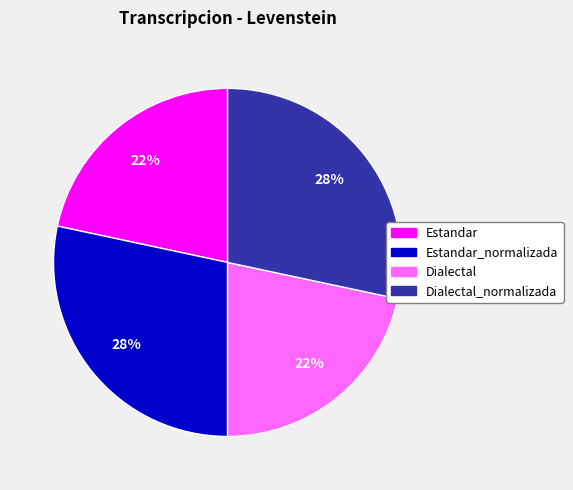

To the nearest percent, what is the average slice percentage?

25%